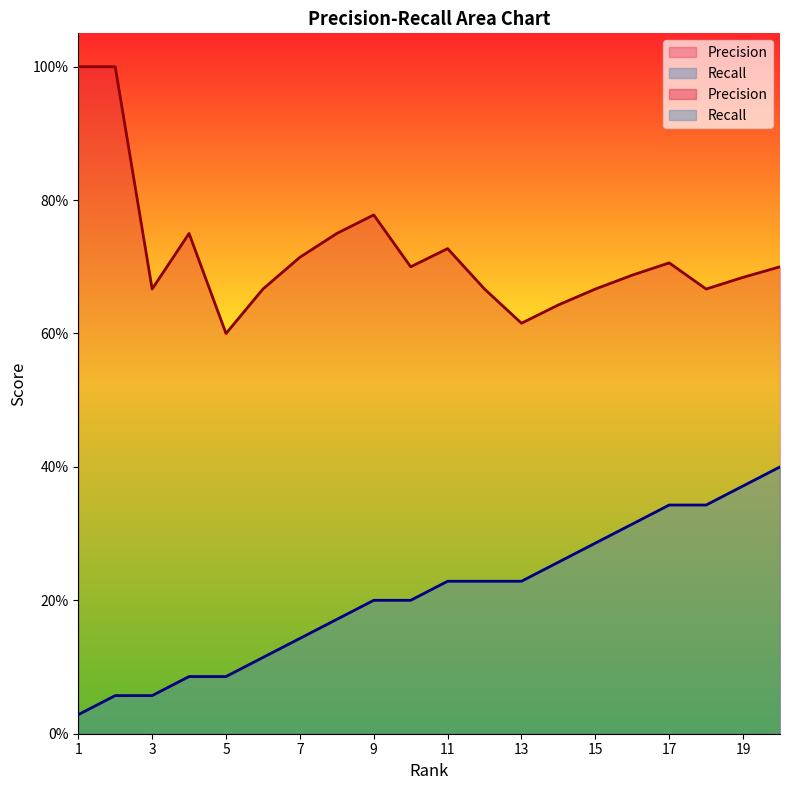

At how many categories does at least one series exceed 0?

20